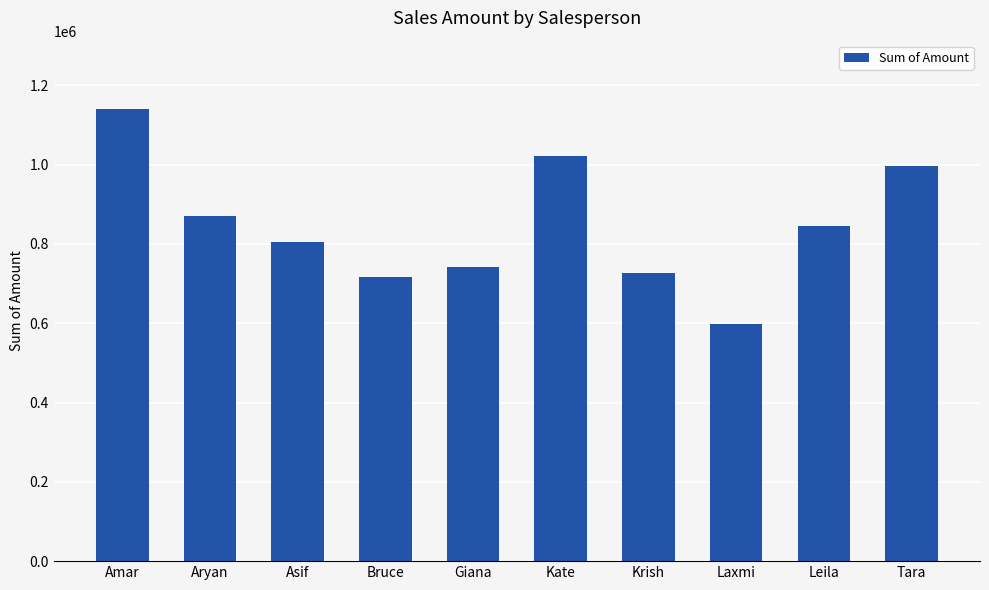

Reading right to left, what are all the values shown in this chart?

Tara=995525	Leila=846425	Laxmi=597890	Krish=725580	Kate=1022509	Giana=742570	Bruce=717555	Asif=804762	Aryan=870300	Amar=1141490